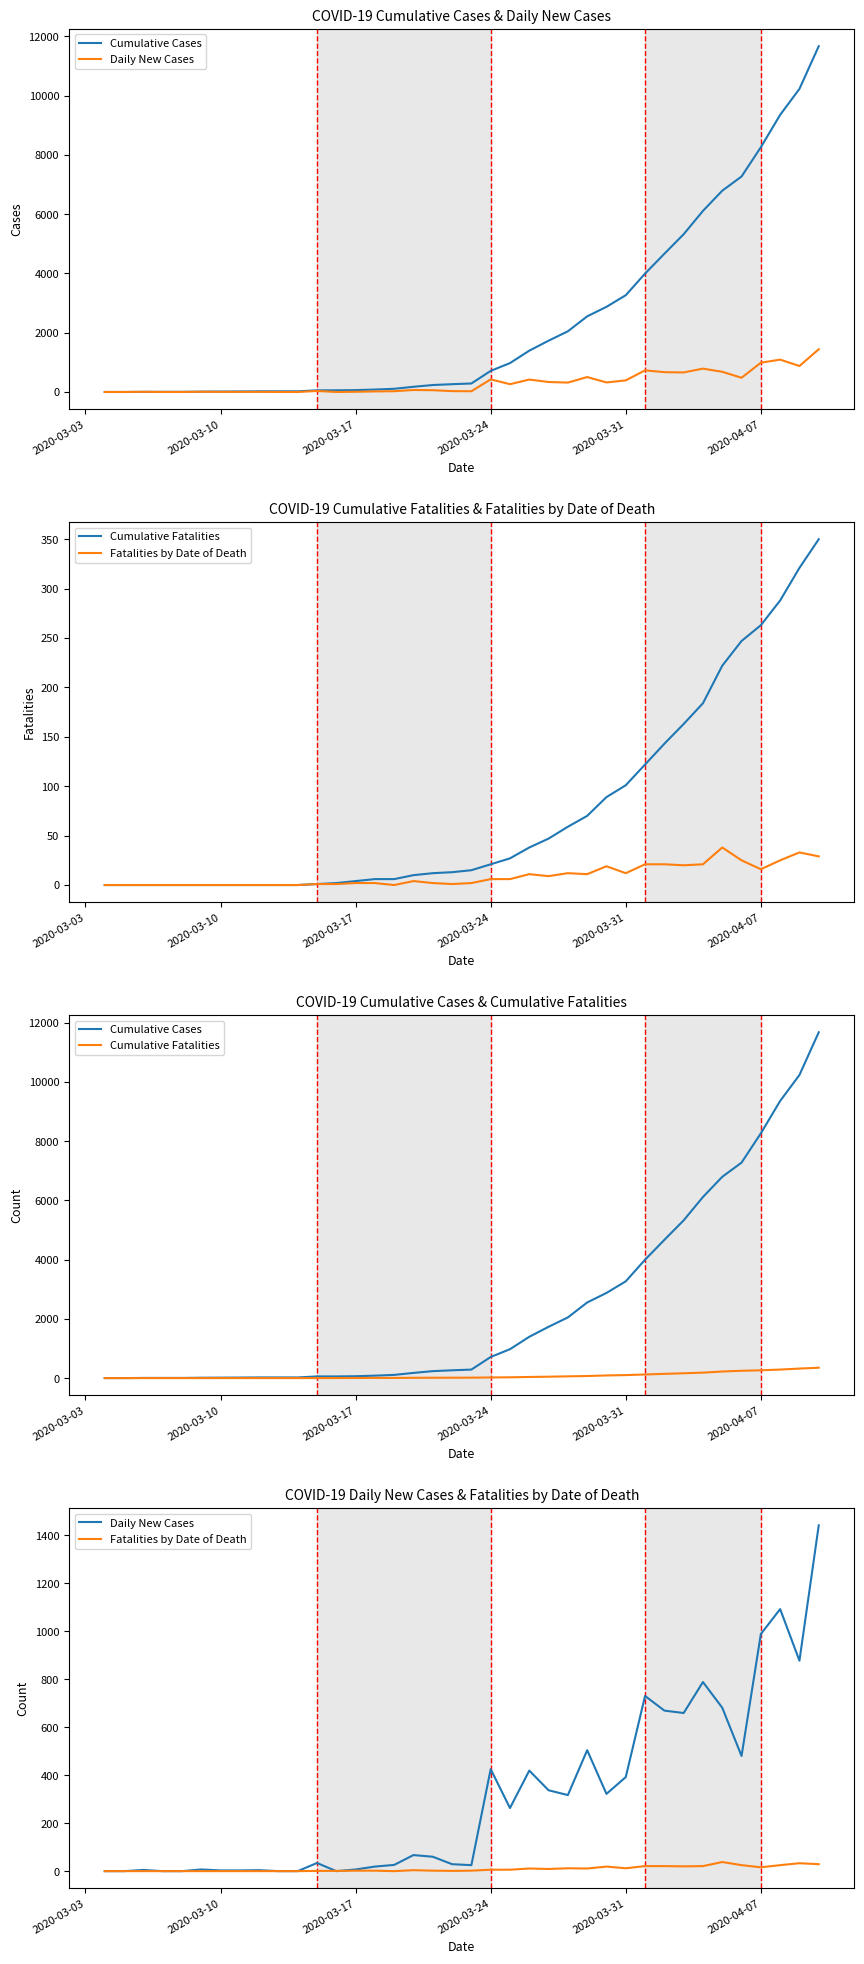

List the series in order of their peak value, highest first.

Cumulative Cases, Daily New Cases, Cumulative Fatalities, Fatalities by Date of Death